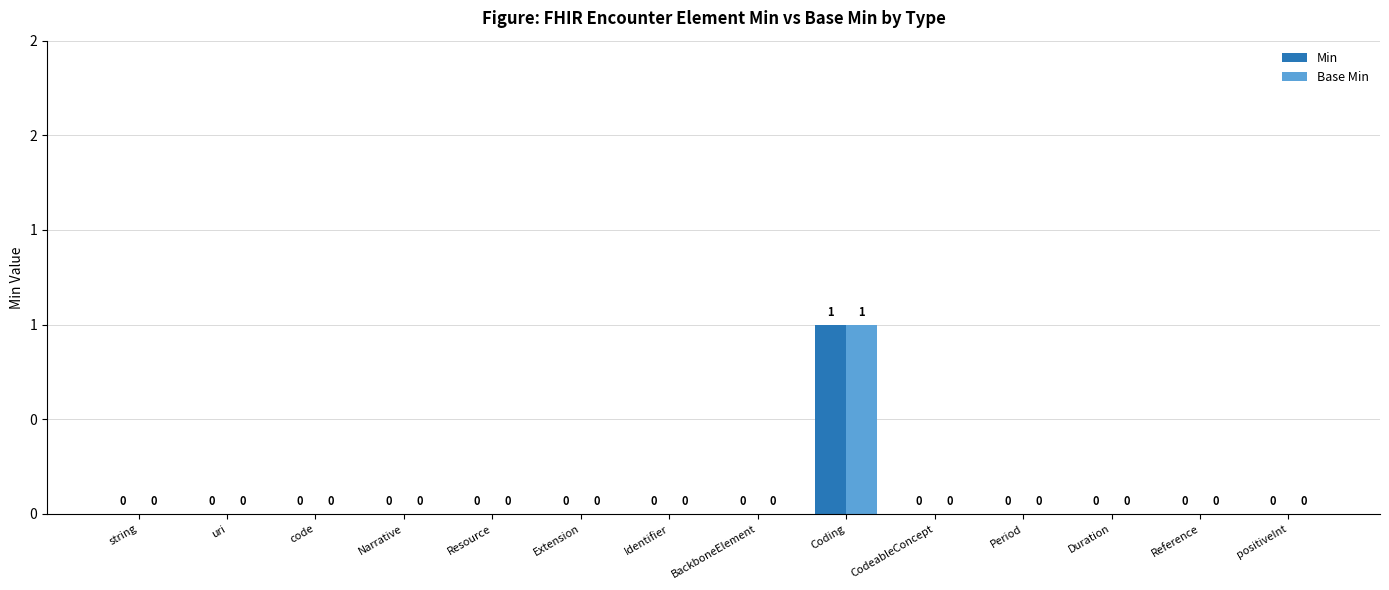

True or false: Base Min has a value of 0 at Period.

True